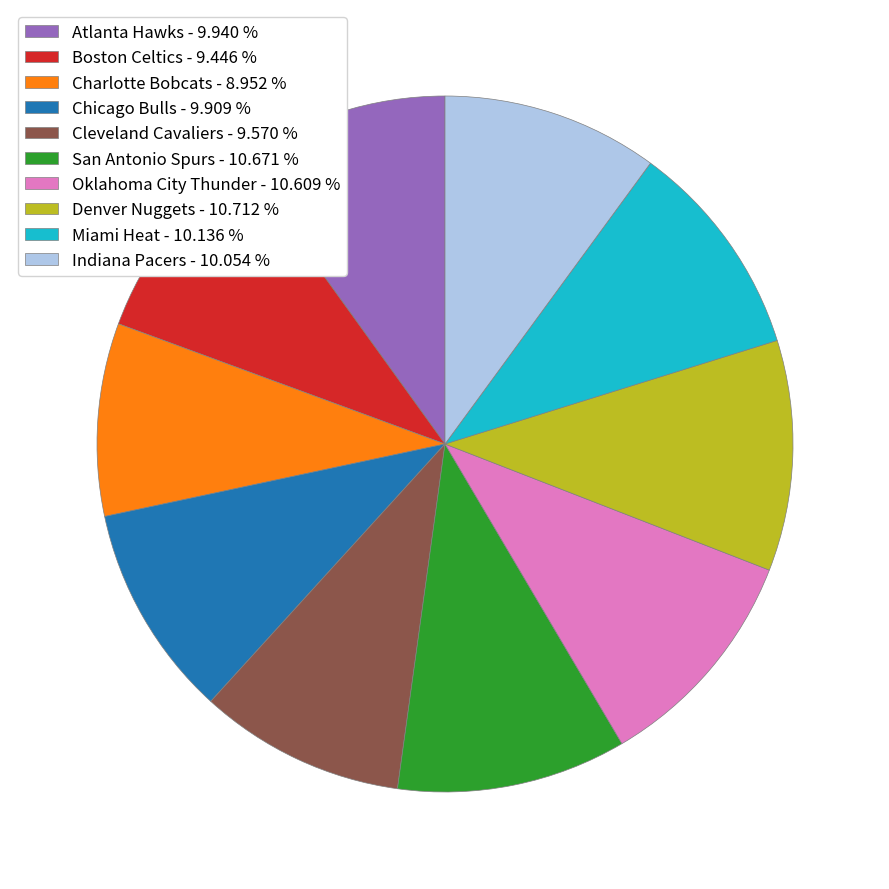

Does any single category account for the majority?

No